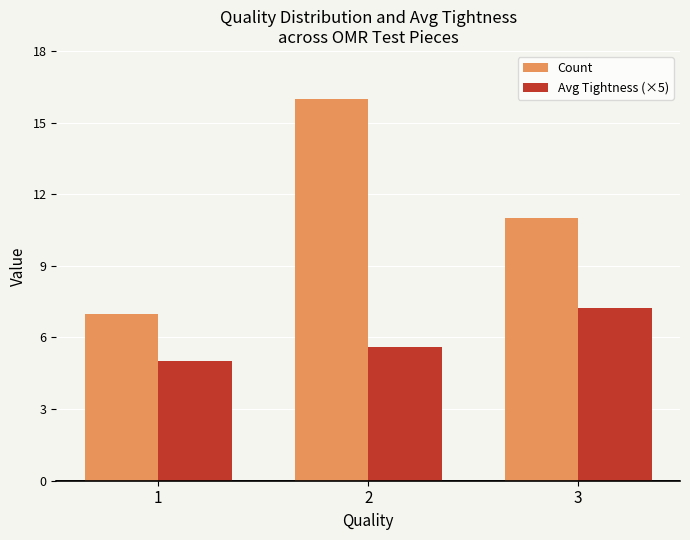

Is it true that Avg Tightness (×5) equals 9.4 at 2?

False